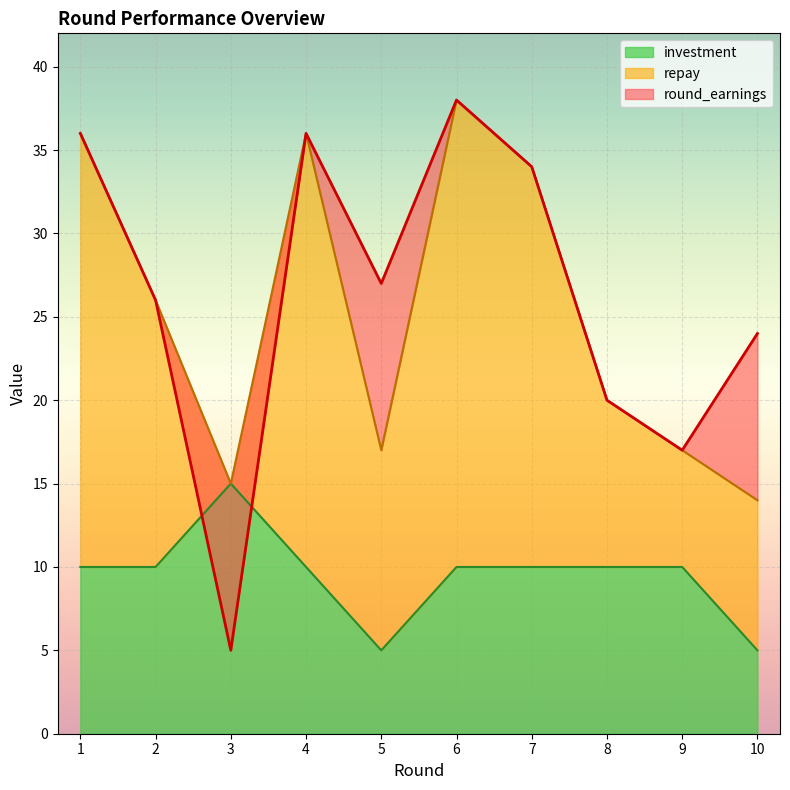

What is the value of the round_earnings point at the 5th from the left?

27